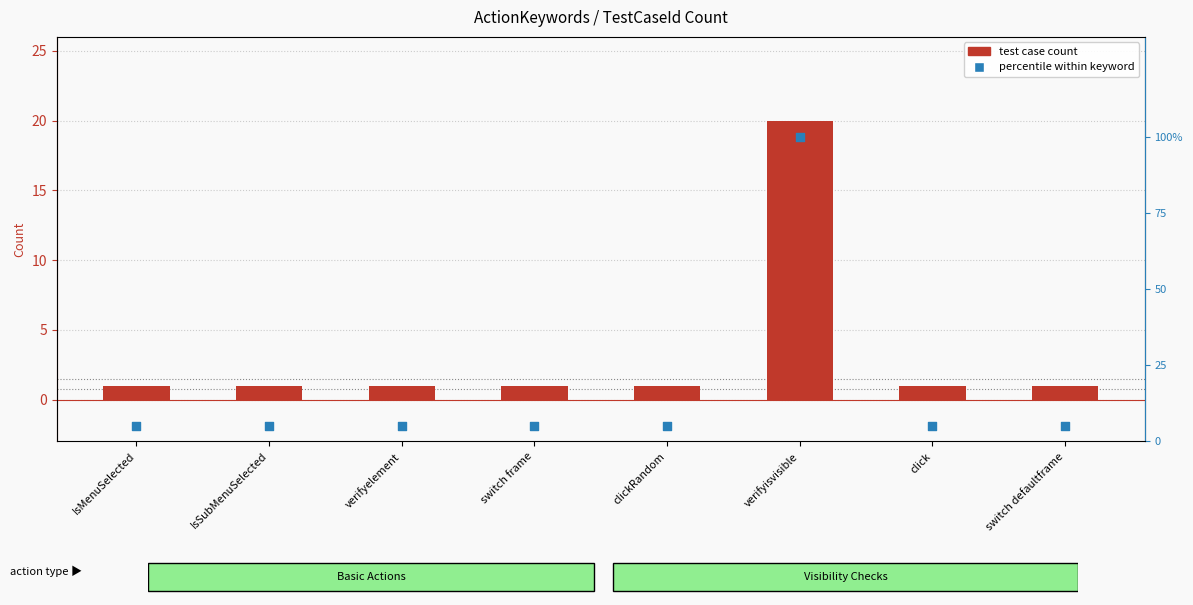

At how many categories does at least one series exceed 1?

8